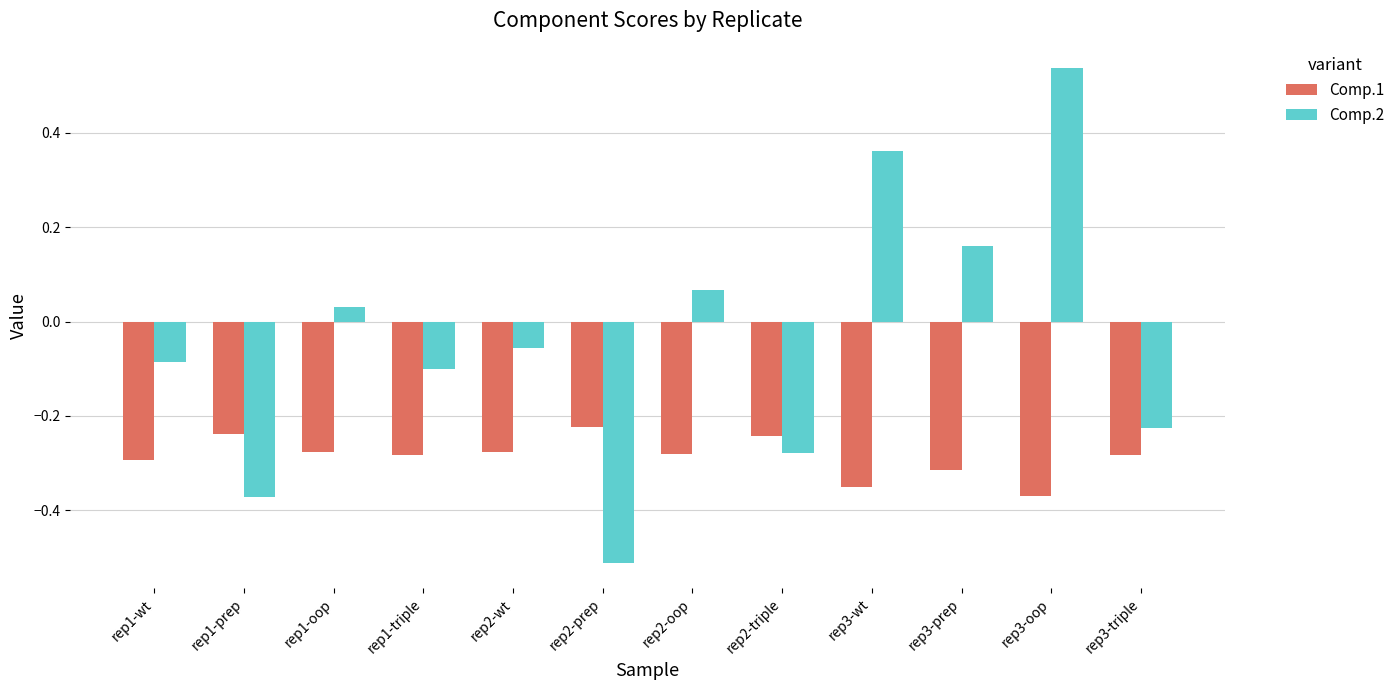

What is the difference between the maximum and second lowest values in the Comp.2 series?

0.9